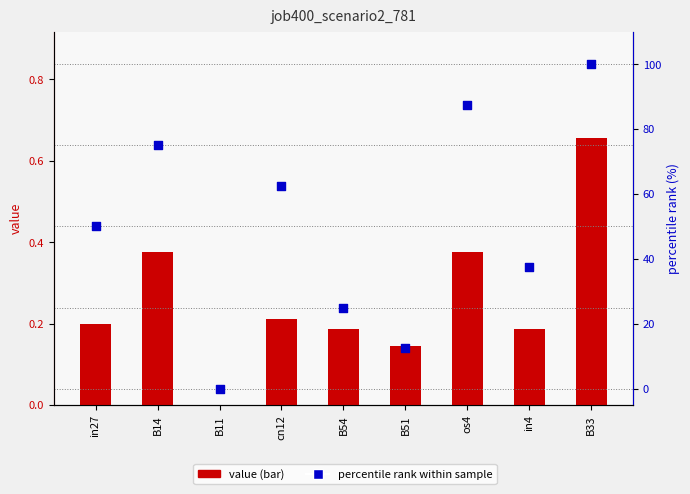

Is the value of percentile rank at B51 greater than the value of value at os4?

Yes